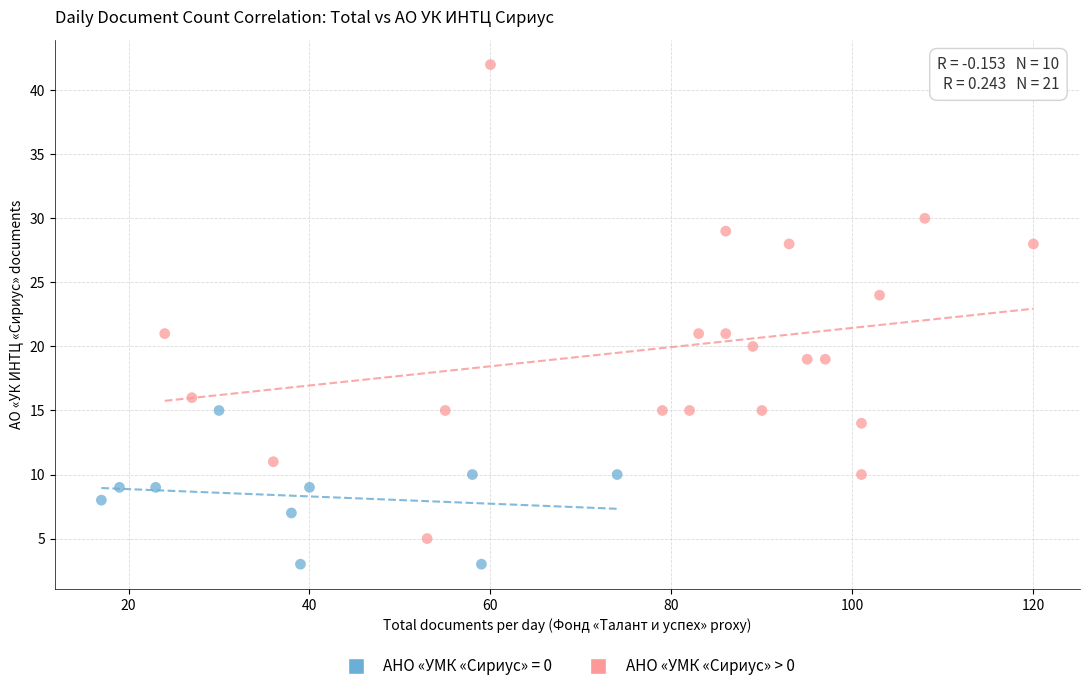

Which series has the largest Y range (max minus min)?

АНО «УМК «Сириус» > 0